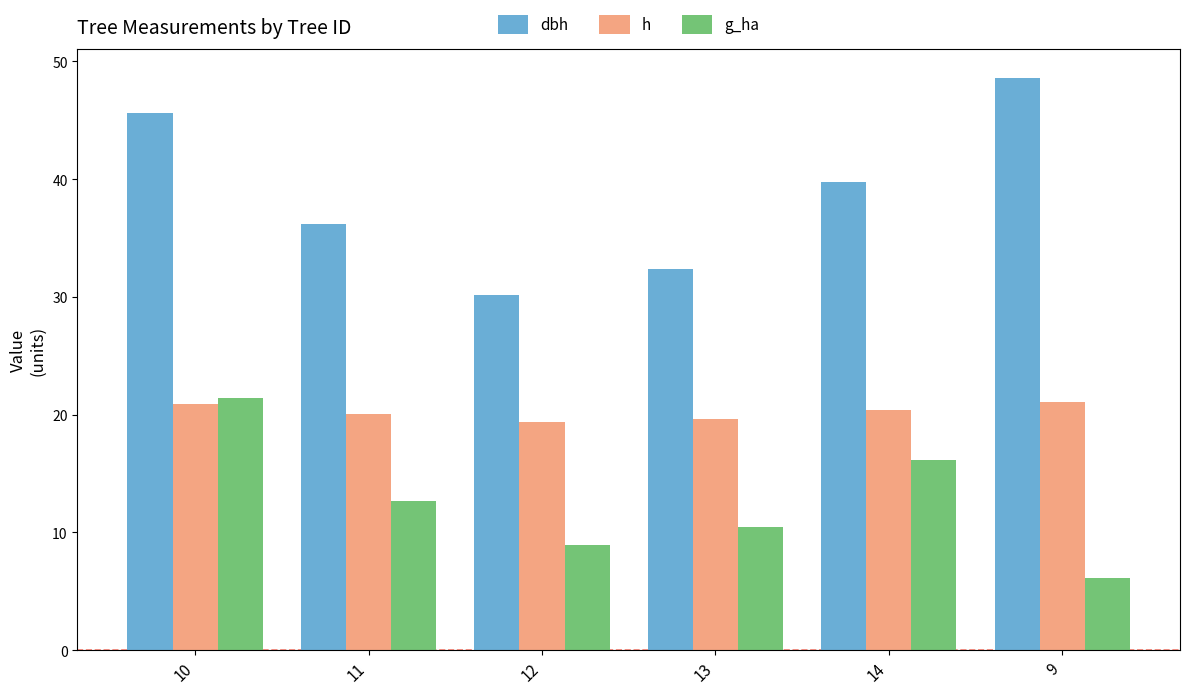

What is the sum of all dbh values?

232.7